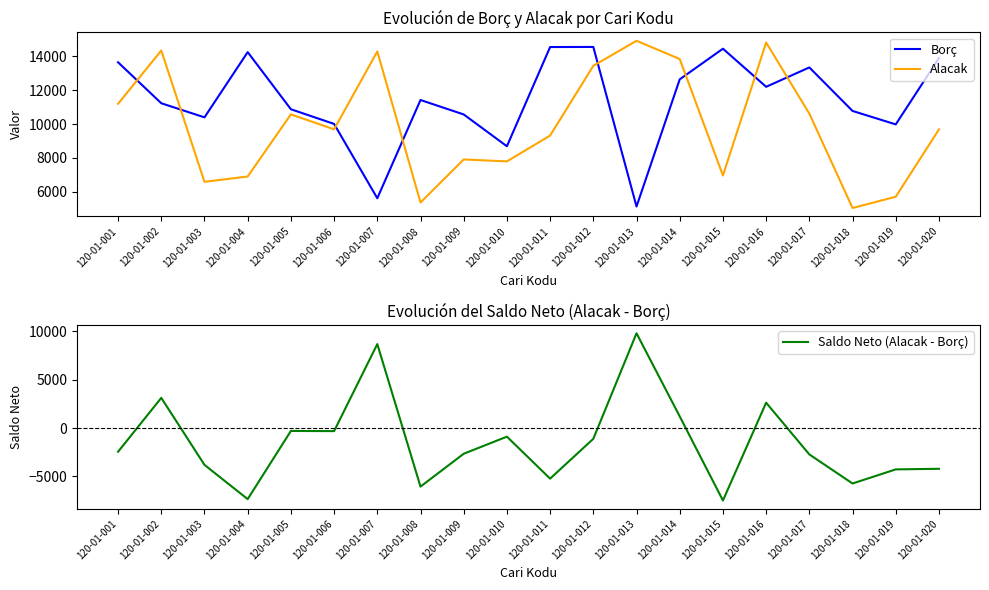

In Saldo Neto (Alacak - Borç), how many points are higher than both neighbors (excluding endpoints)?

6